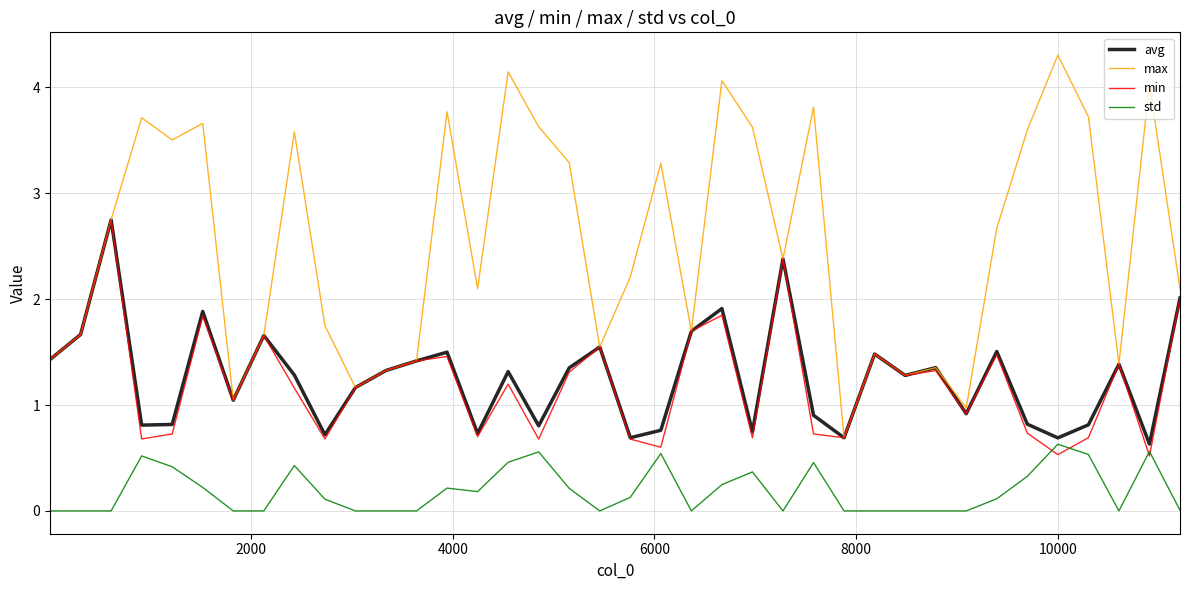

Which series has the widest spread of values?

max